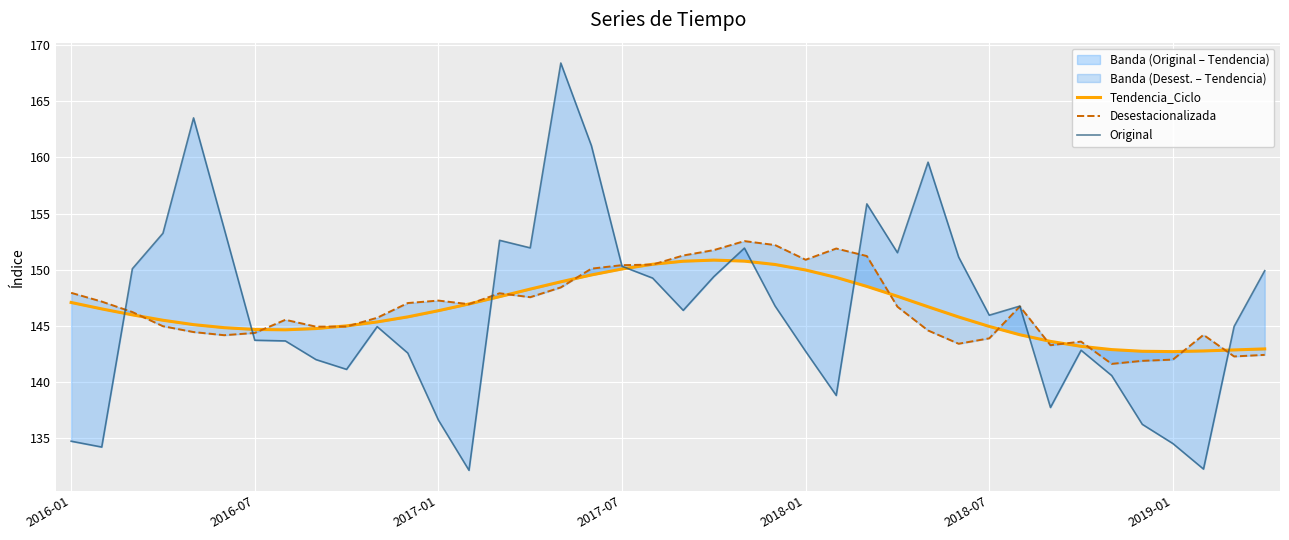

After their last crossing, which series has the higher values: Tendencia_Ciclo or Original?

Original